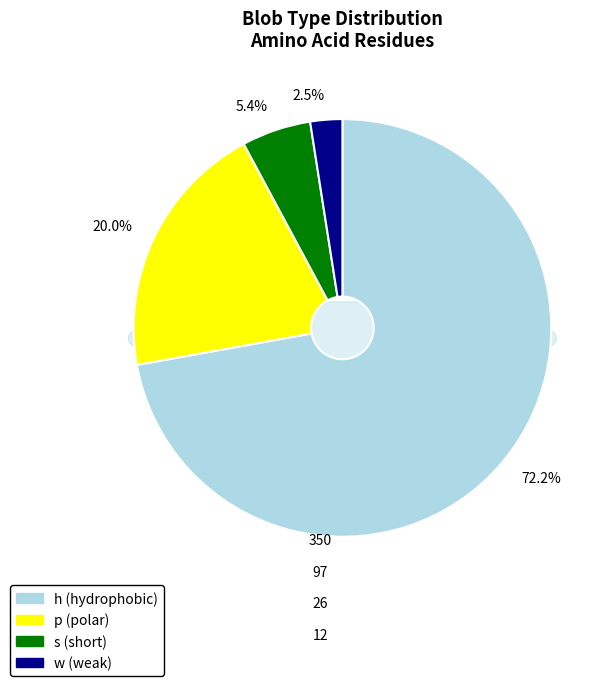

Rank the categories by value from lowest to highest.

w, s, p, h